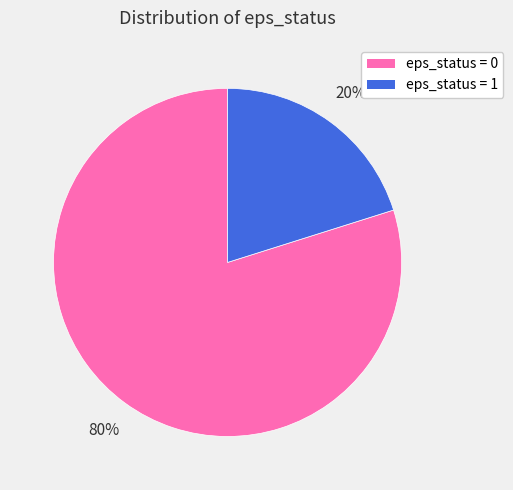

Is there any slice that represents more than half of the pie?

Yes